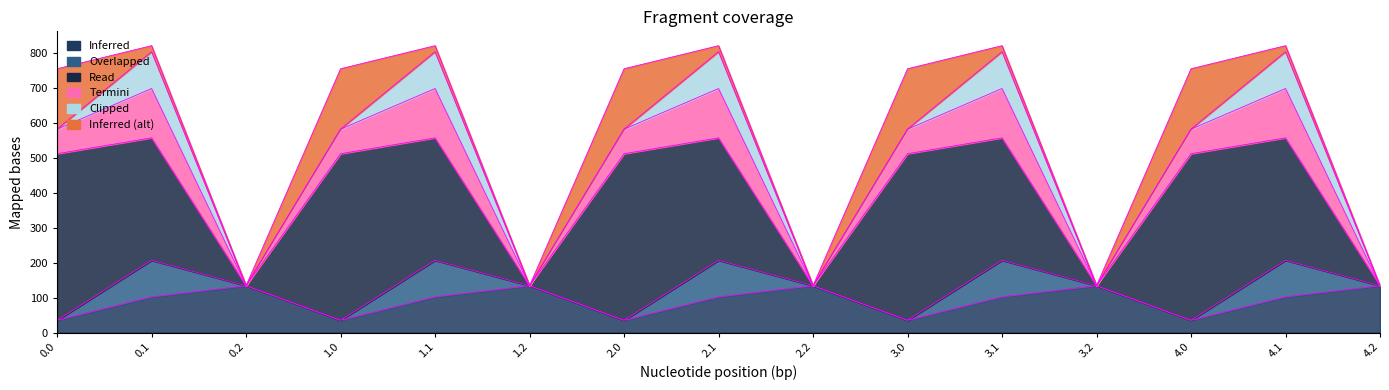

The col_13 series shows 124.0 at 2.0. True or false?

False